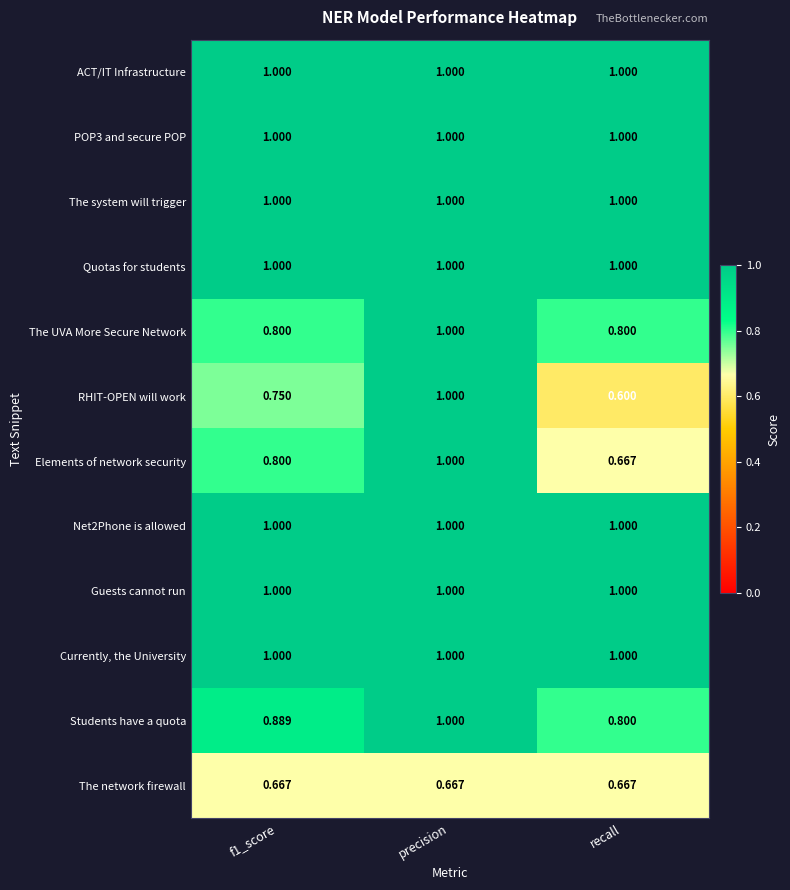

Between f1_score and precision, which series saw the biggest shift?

RHIT-OPEN will work